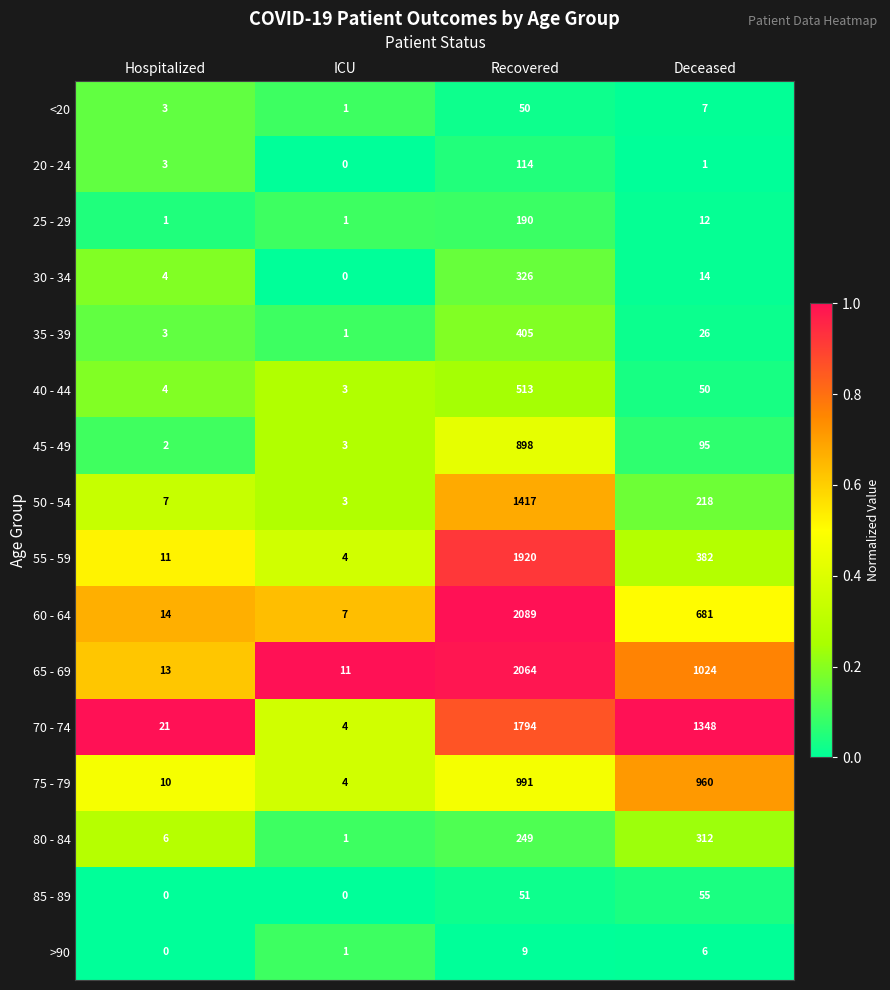

Read the 45 - 49 value at Recovered, to the nearest 50.

900